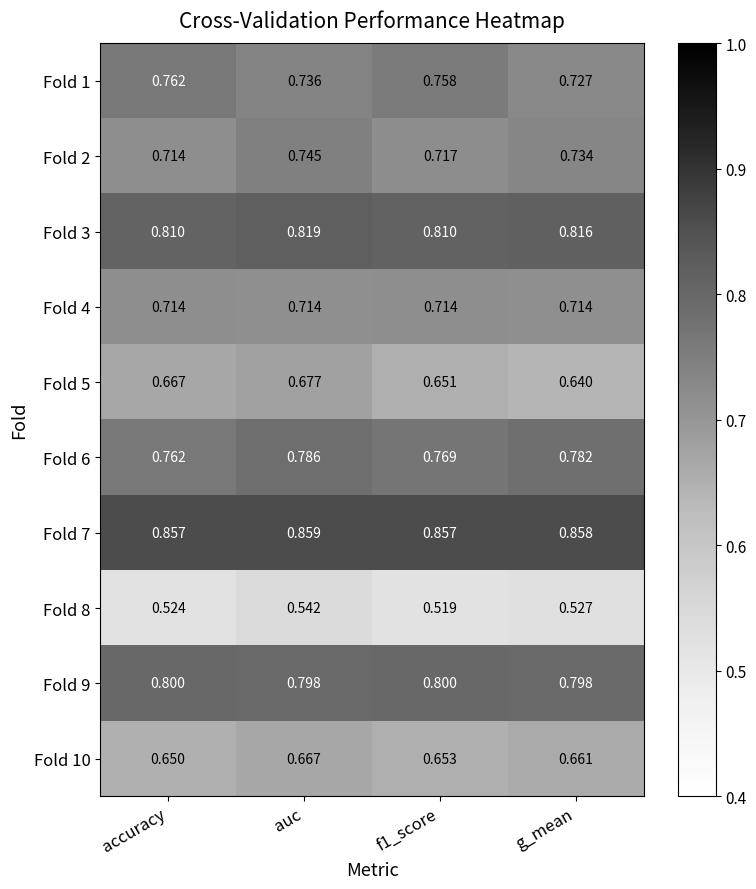

Which series changed the most between f1_score and g_mean?

Fold 1